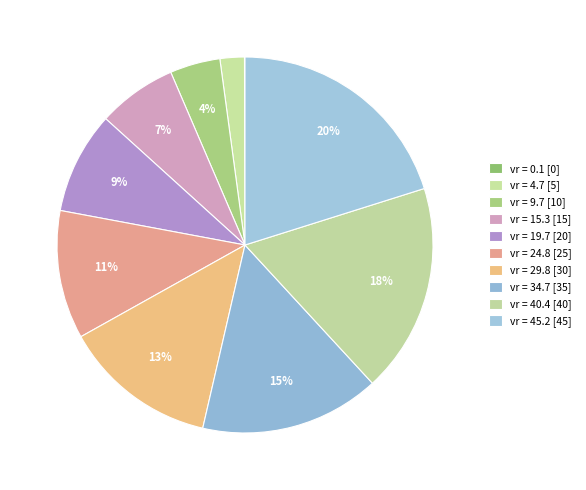

How many slices are in this pie chart?

10